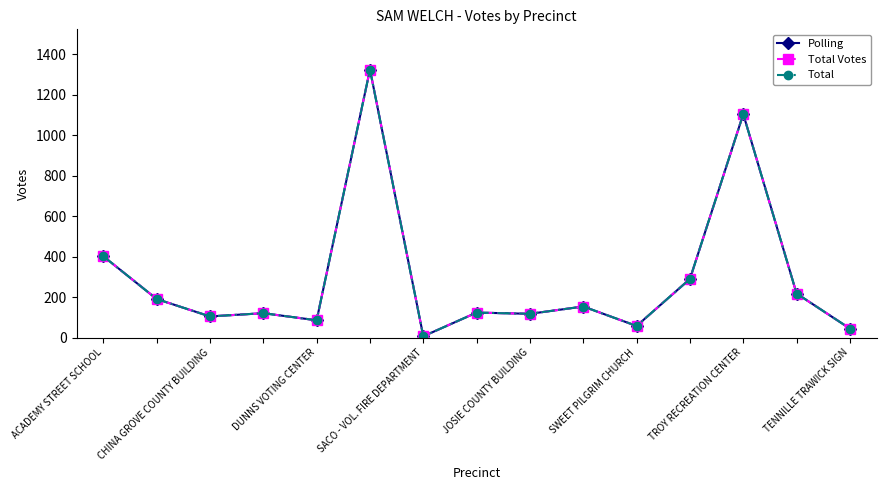

Which series has the widest spread of values?

Polling